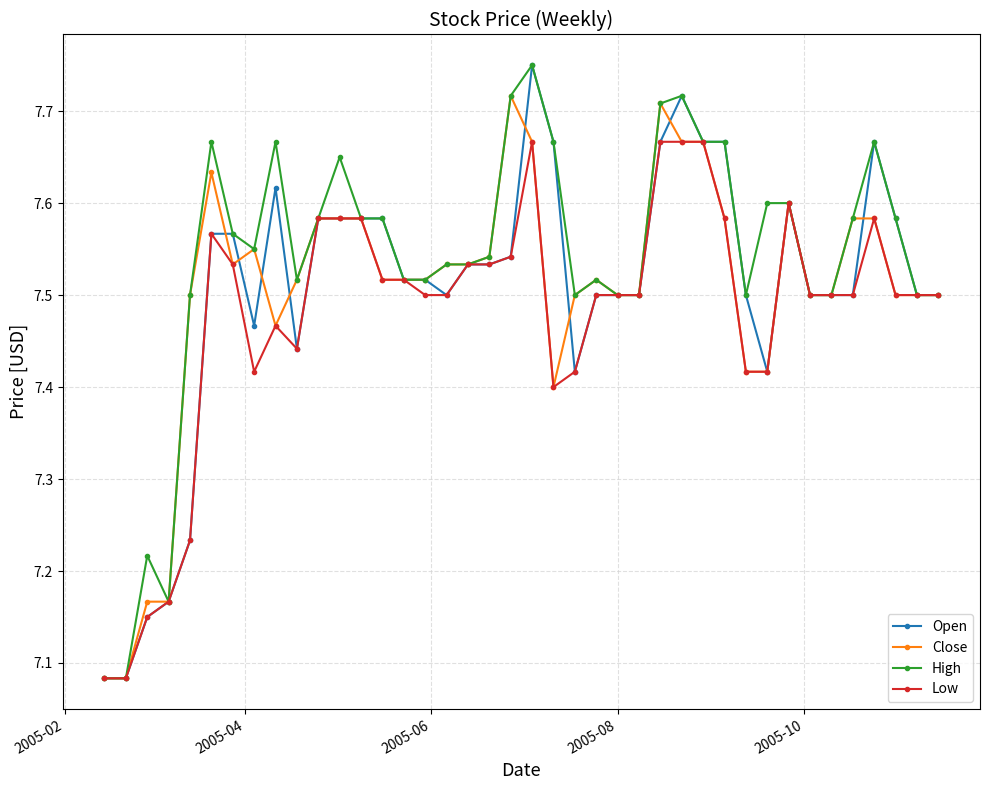

Which series has the largest total across all categories?

High